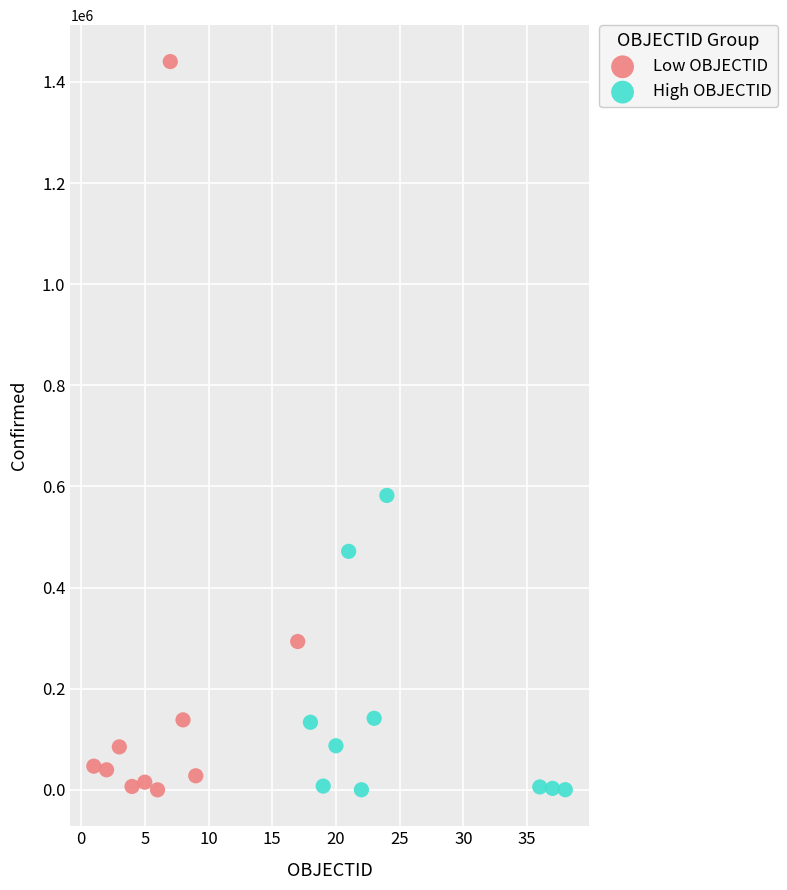

What are all the series names shown in the legend?

Low OBJECTID, High OBJECTID